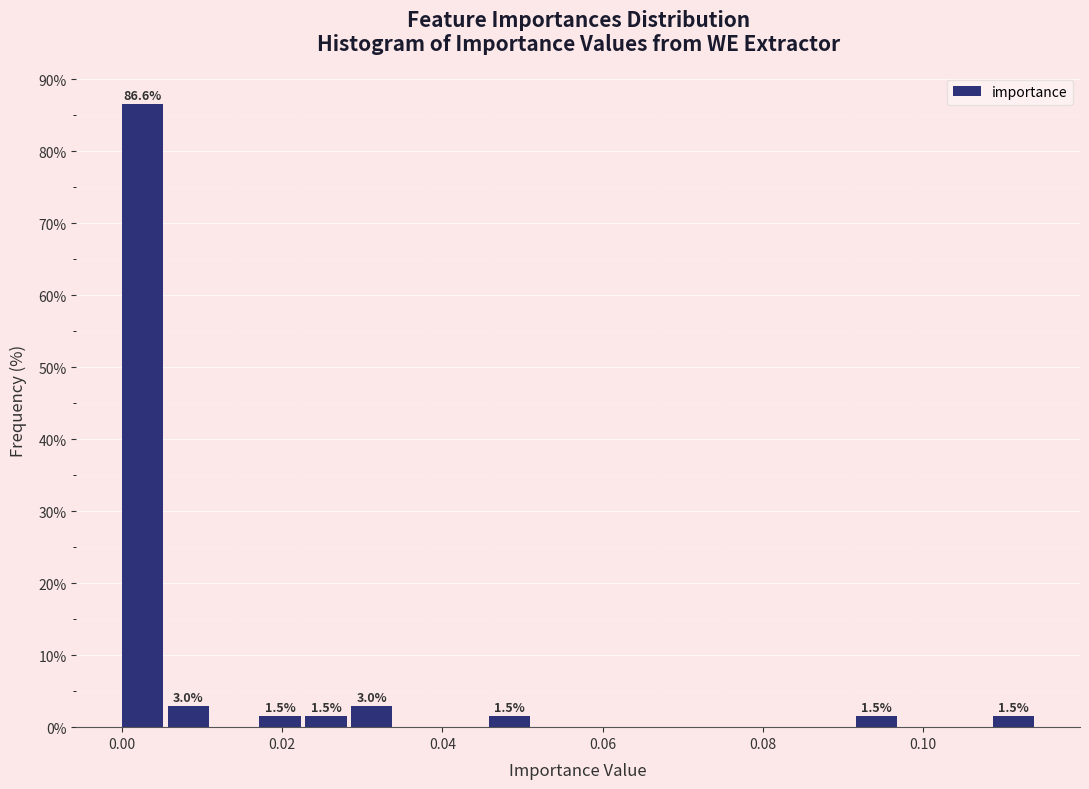

Read against the x-axis, roughly where is the centre of the tallest bar?

0.002